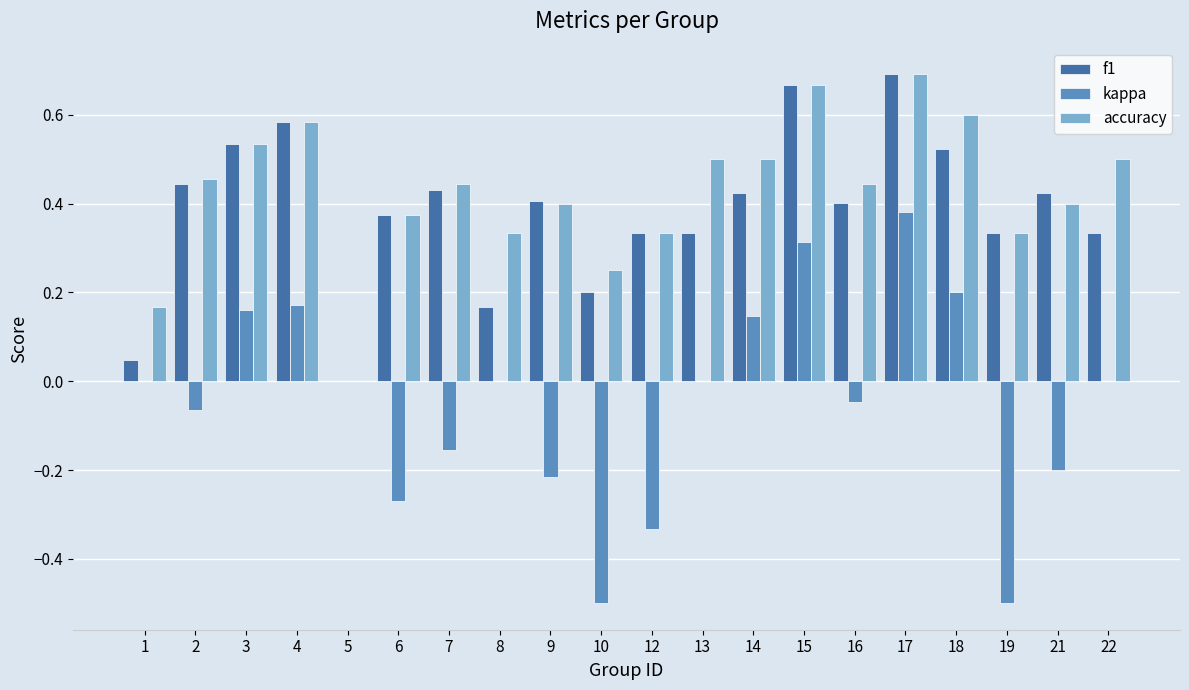

The value of kappa at 5 is 0.0. True or false?

True